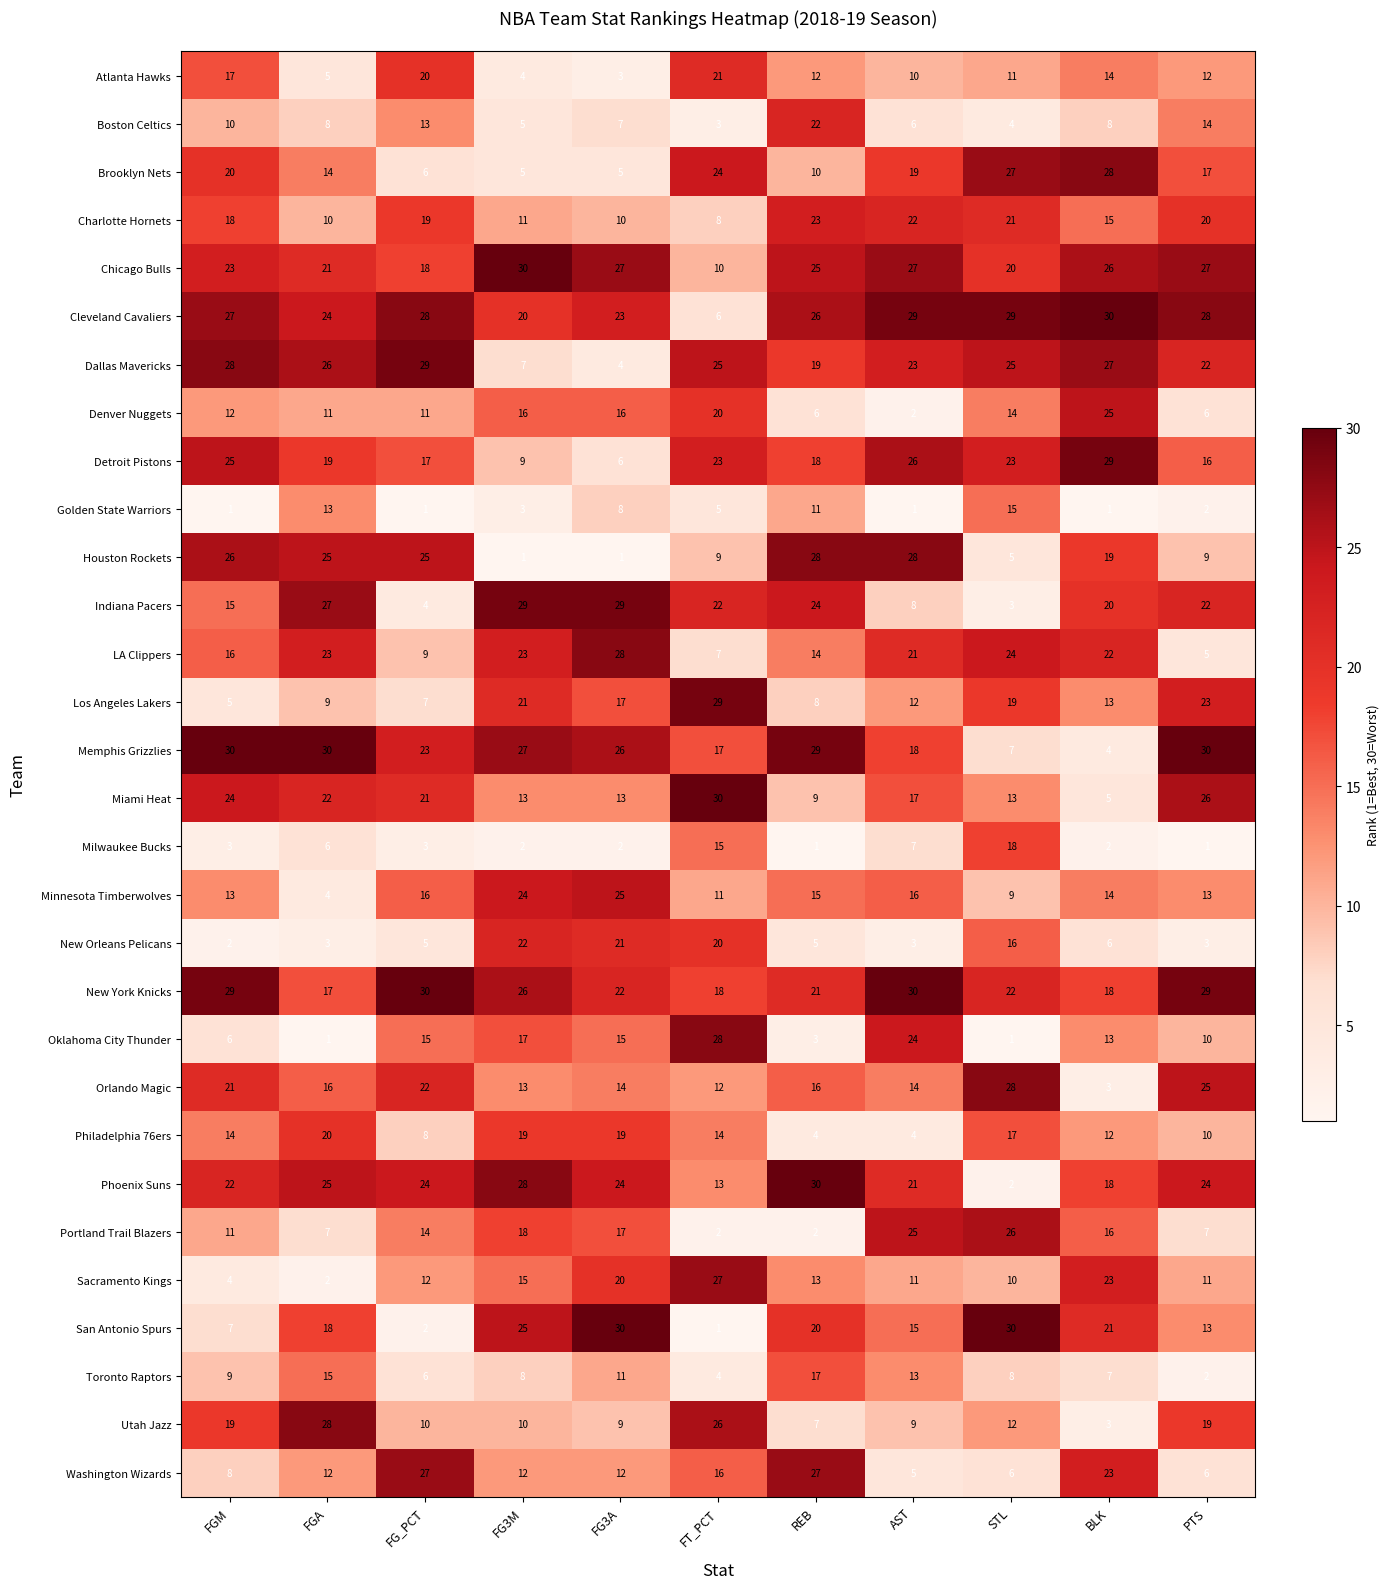

Which category has the highest value in the Boston Celtics series?

REB